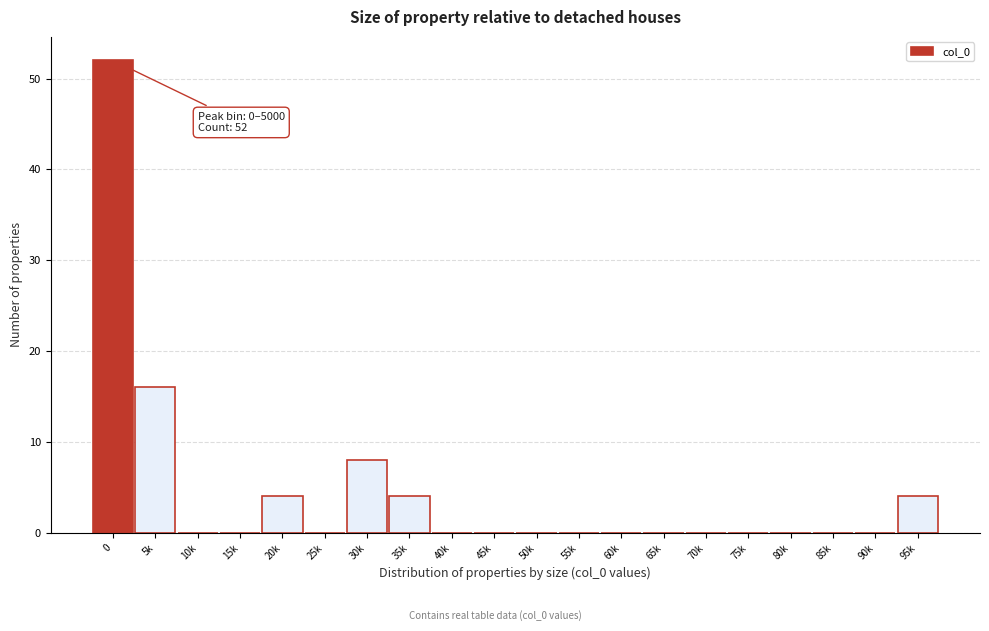

Reading right to left, extract all data points from this chart.

95k=4	90k=0	85k=0	80k=0	75k=0	70k=0	65k=0	60k=0	55k=0	50k=0	45k=0	40k=0	35k=4	30k=8	25k=0	20k=4	15k=0	10k=0	5k=16	0=52